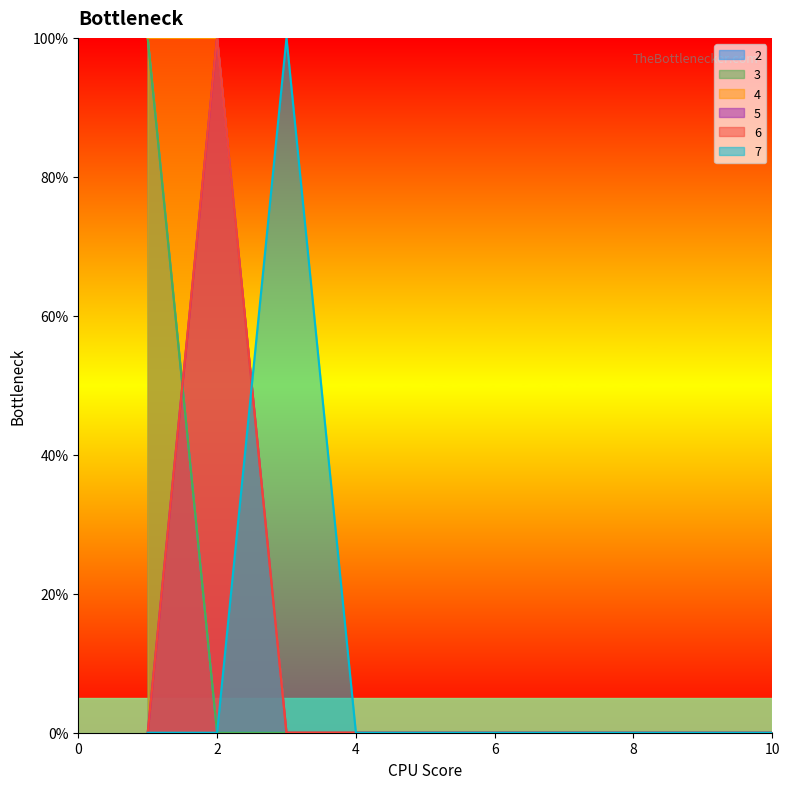

True or false: 7 has a value of 0 at 5.

True